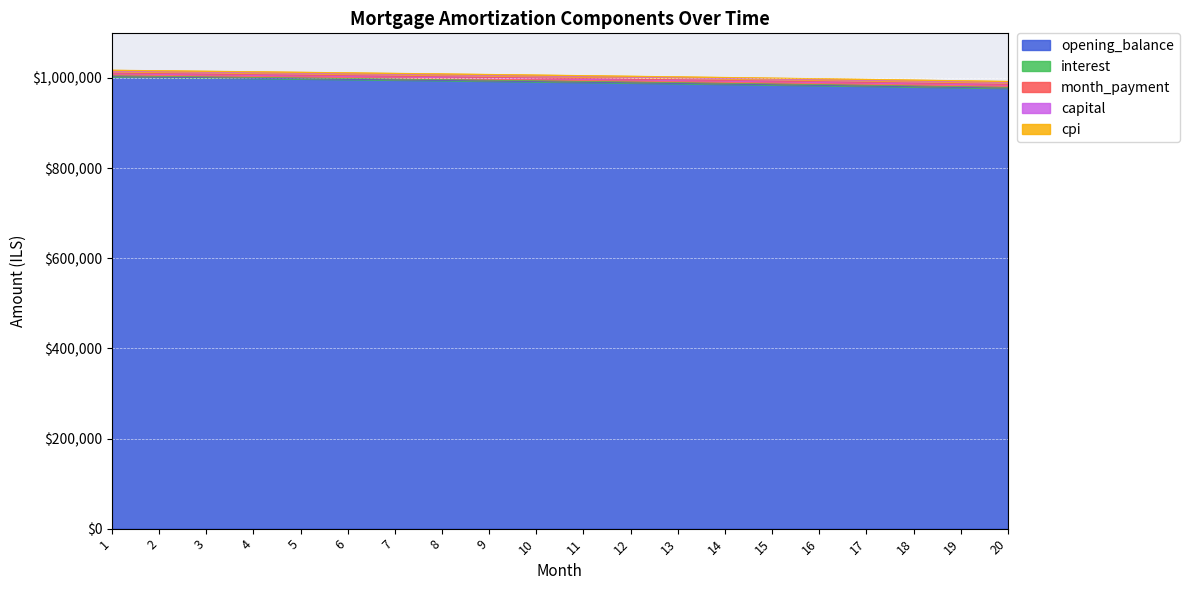

At which label is cpi closest to 1002366?

11